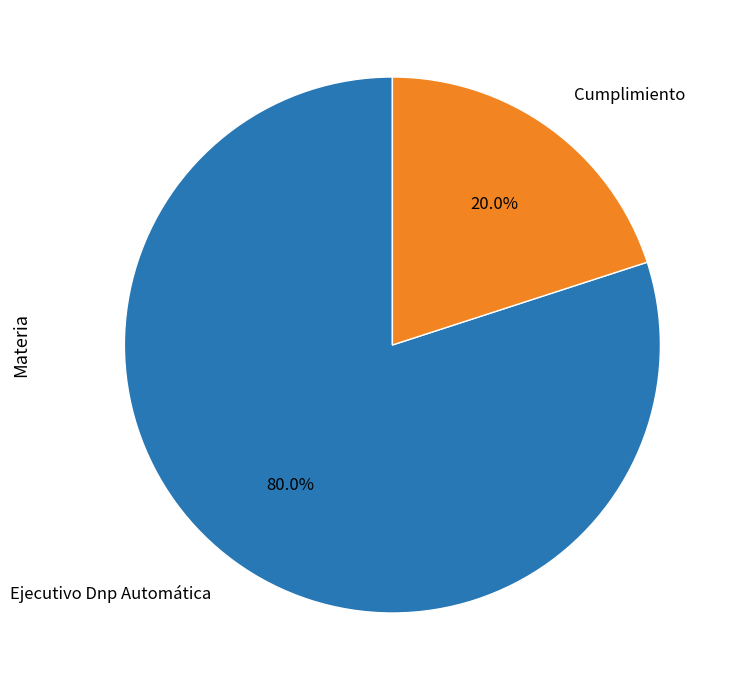

Which has a higher value, Cumplimiento or Ejecutivo Dnp Automática?

Ejecutivo Dnp Automática